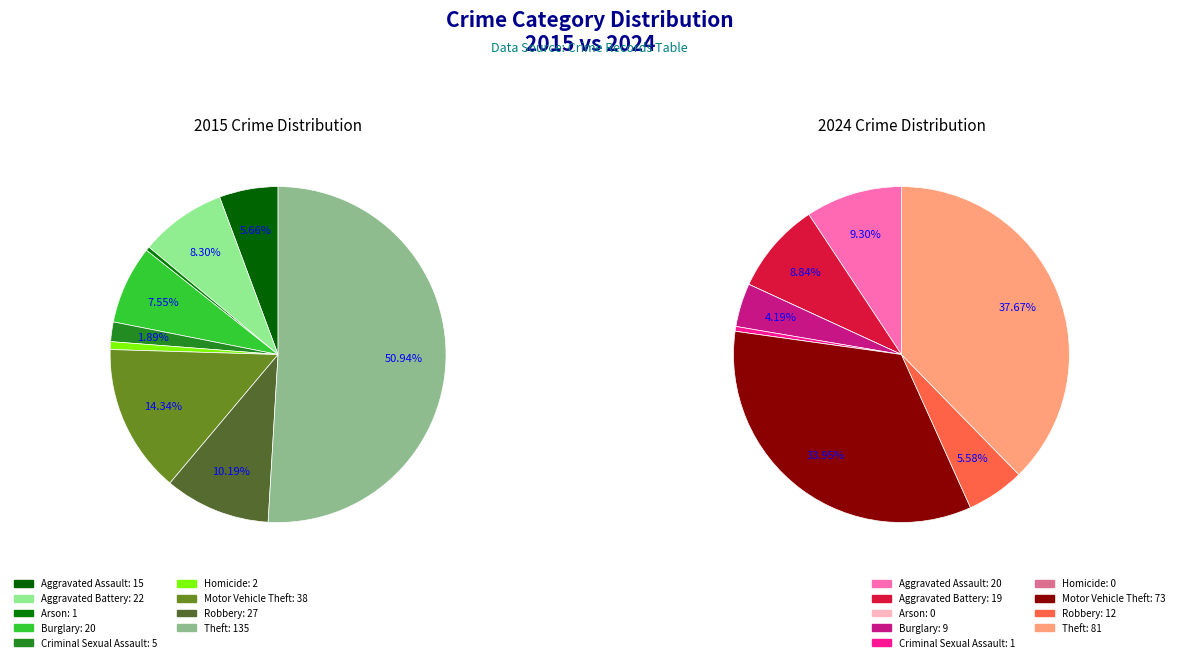

How many segments does this pie chart have?

9